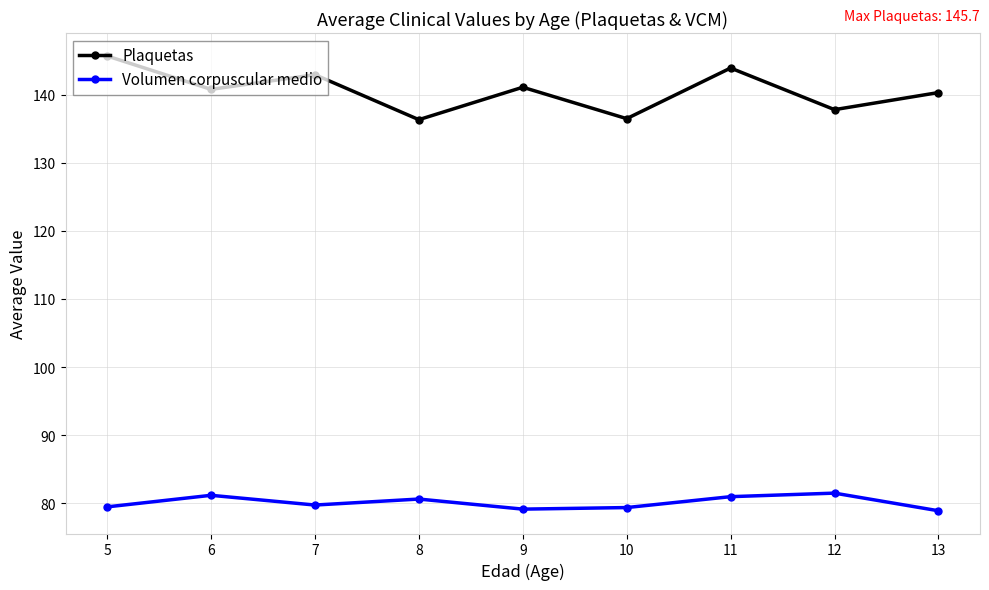

What is the difference between the Volumen corpuscular medio values at 13 and 12?

2.6